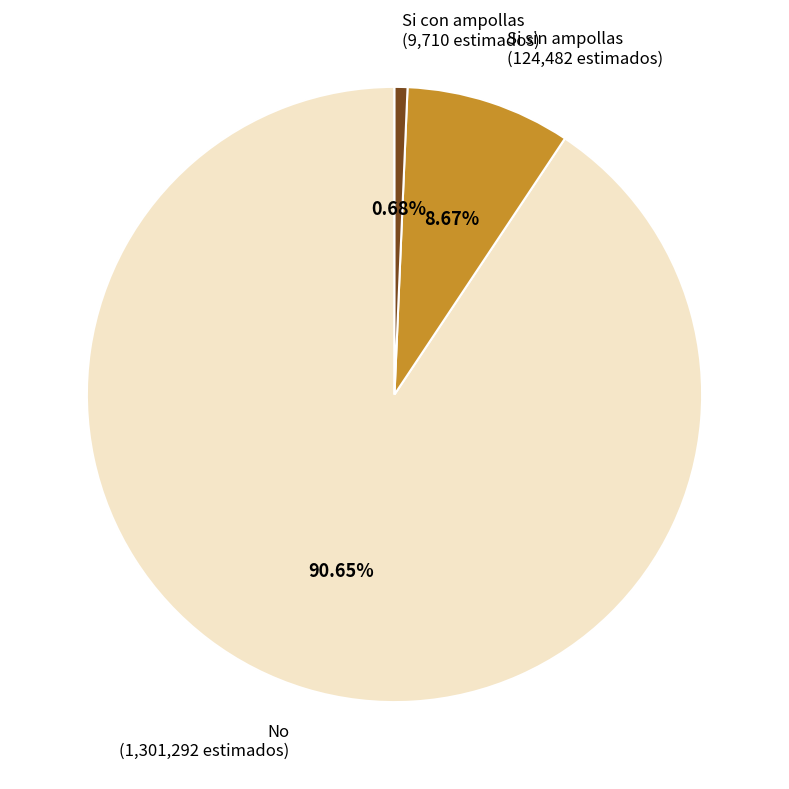

Does No account for over 50% of the chart?

Yes